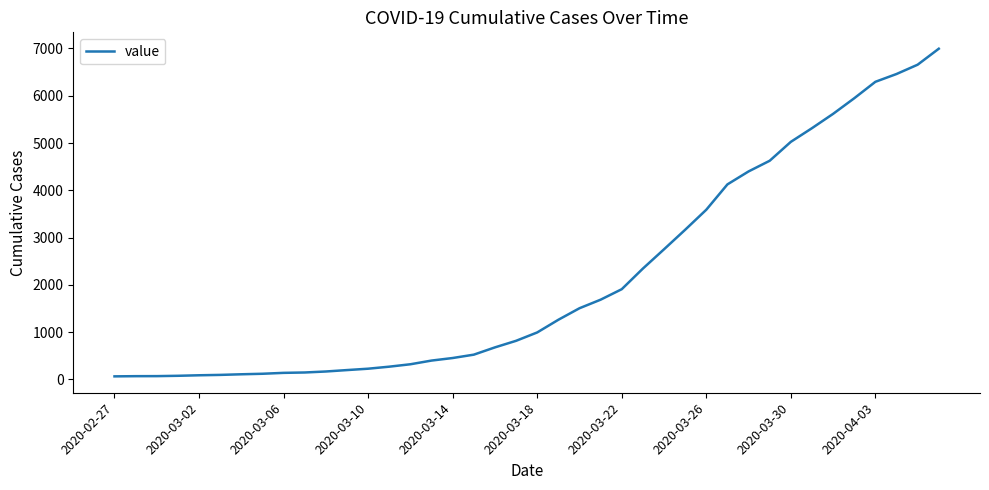

What is the difference between the maximum and minimum values?

6931